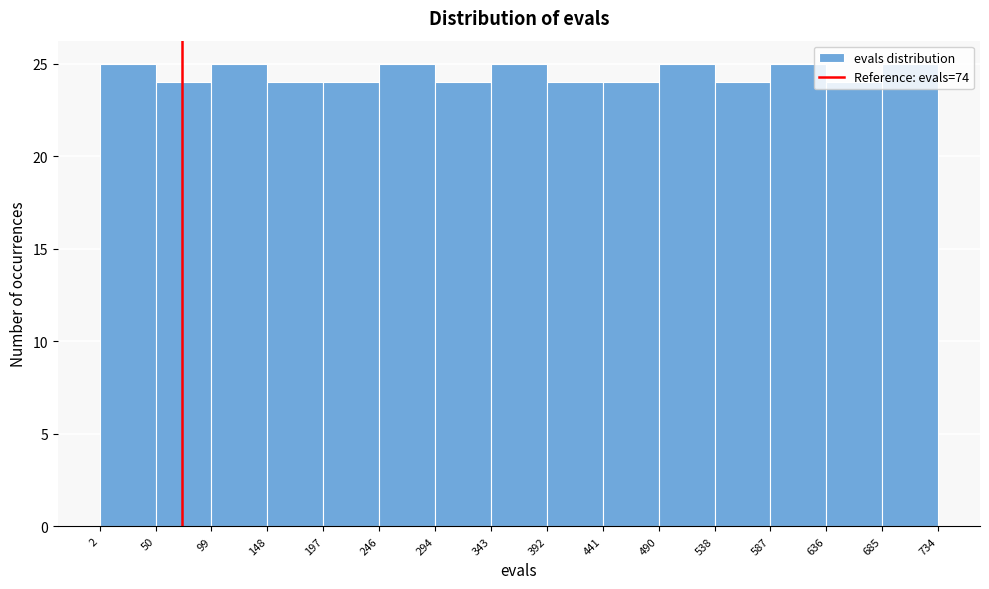

Reading left to right, list every bar in this chart as the range it spans on the x-axis followed by its height. The values are not printed on the chart, so give them approximately, as read against the axis.

2 to 50: 25
50 to 99: 24
99 to 148: 25
148 to 197: 24
197 to 246: 24
246 to 294: 25
294 to 343: 24
343 to 392: 25
392 to 441: 24
441 to 490: 24
490 to 538: 25
538 to 587: 24
587 to 636: 25
636 to 685: 24
685 to 734: 25